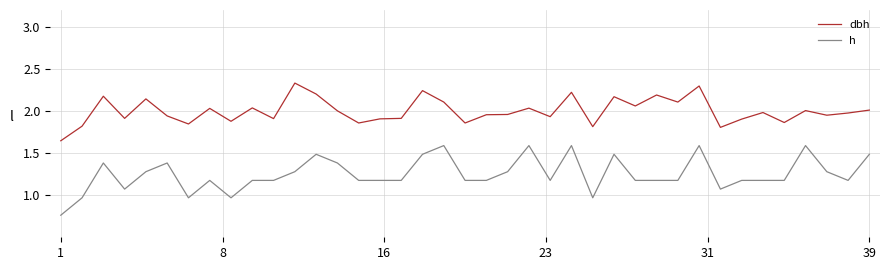

Which series has the widest spread of values?

h